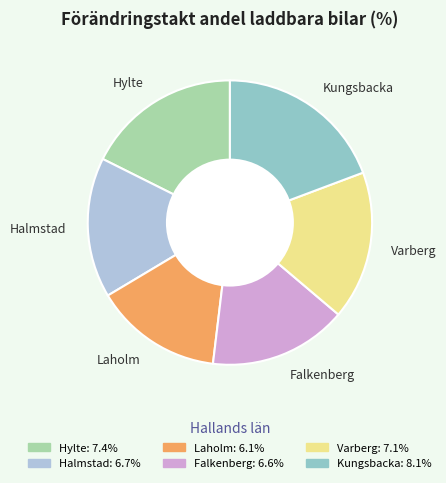

Which has a higher value, Hylte or Falkenberg?

Hylte